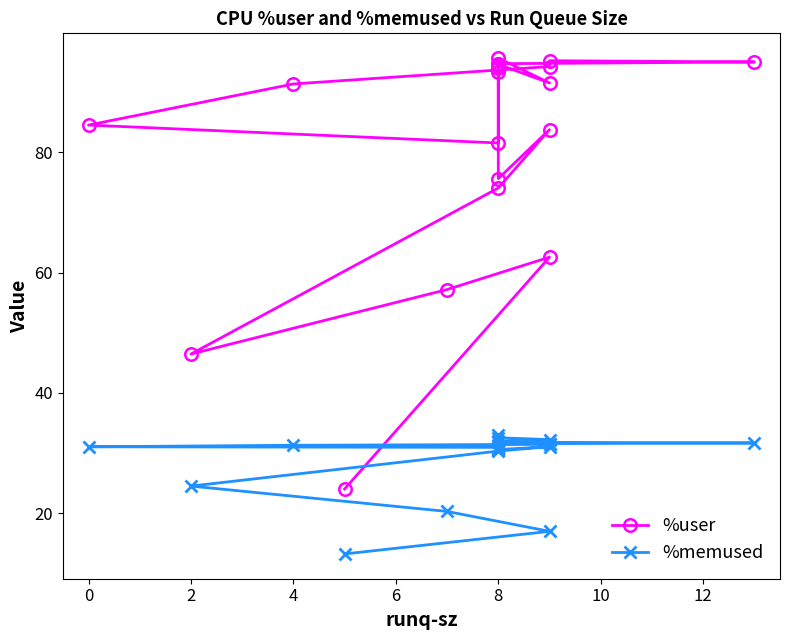

True or false: %user has more than 2 interior local peaks.

True